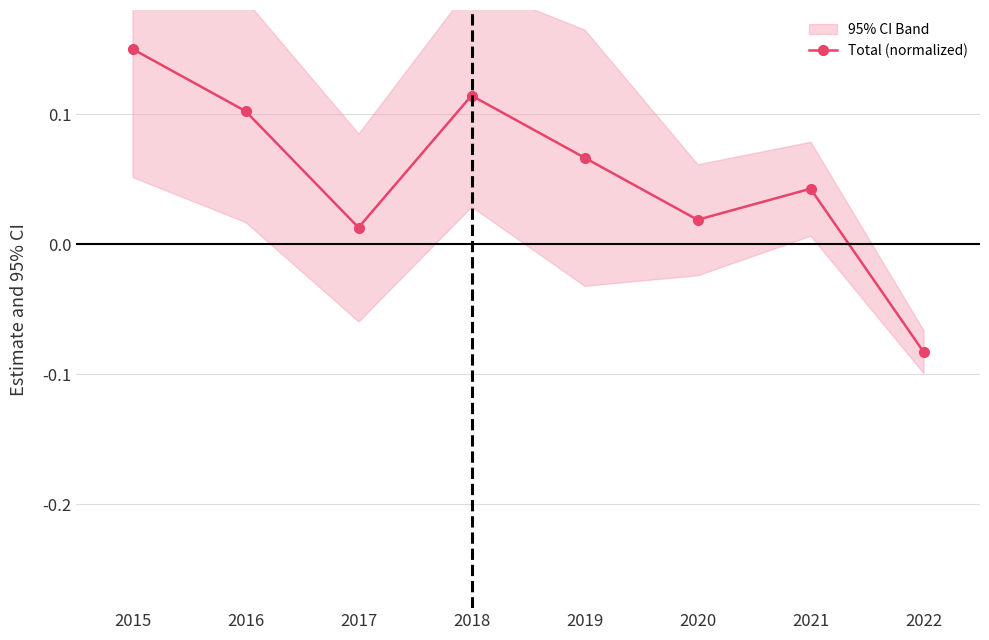

What is the change in value from 2017 to 2019?

+0.1